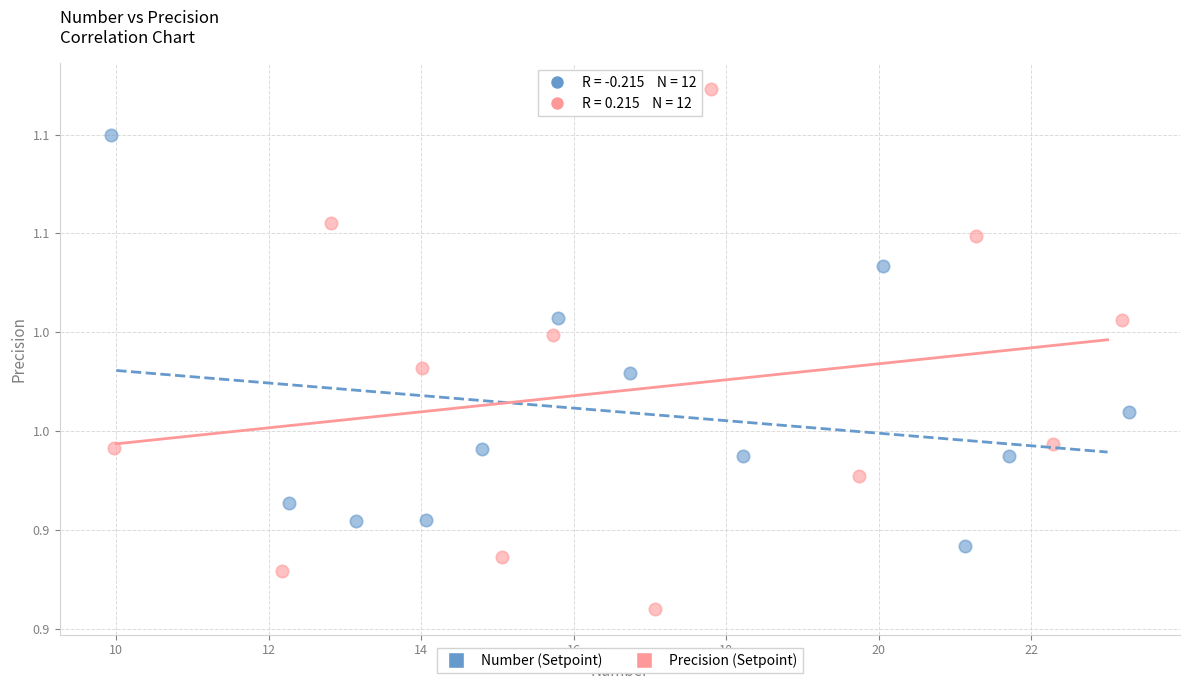

What are all the series names shown in the legend?

Number (Setpoint), Precision (Setpoint)